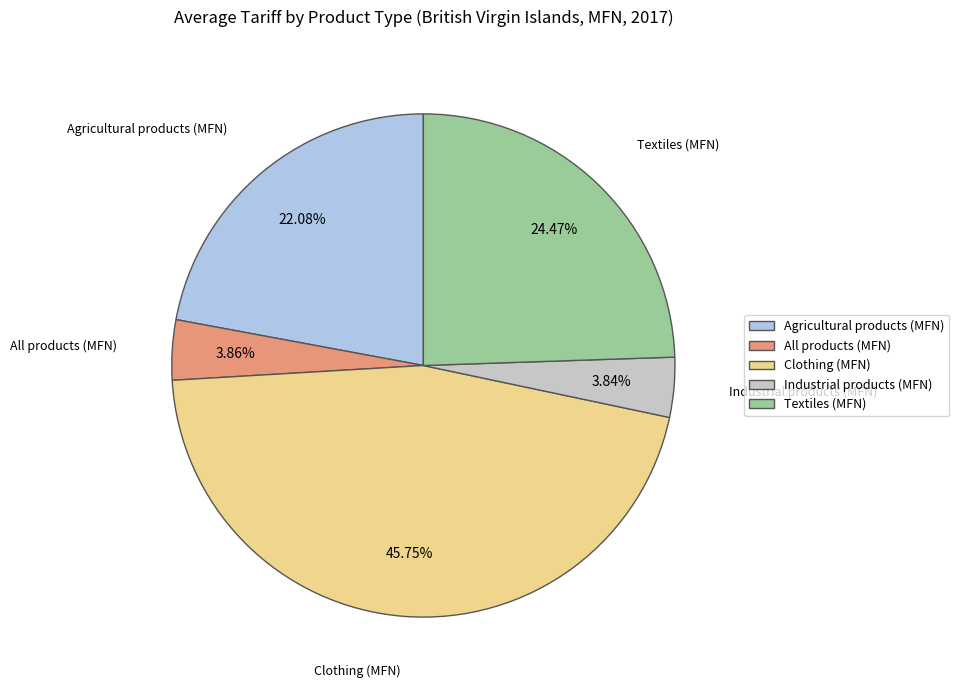

How many segments does this pie chart have?

5